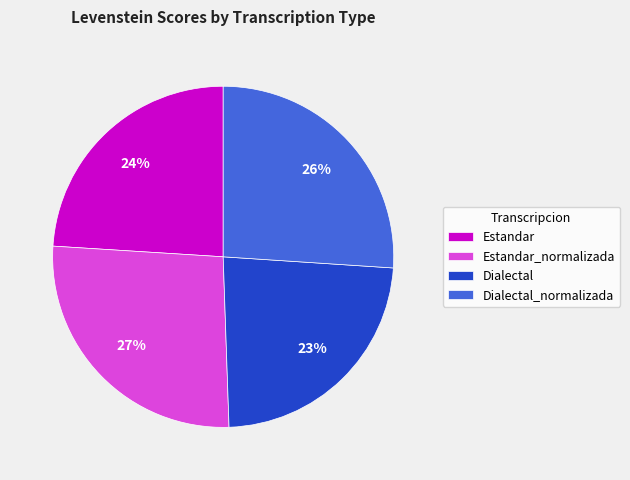

Is Estandar_normalizada the majority of the pie?

No